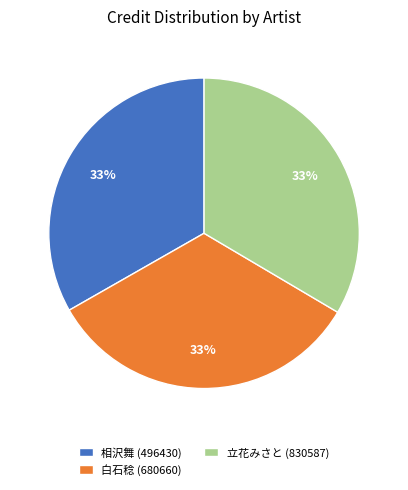

The 白石稔 (680660) slice represents 43% of the pie. True or false?

False